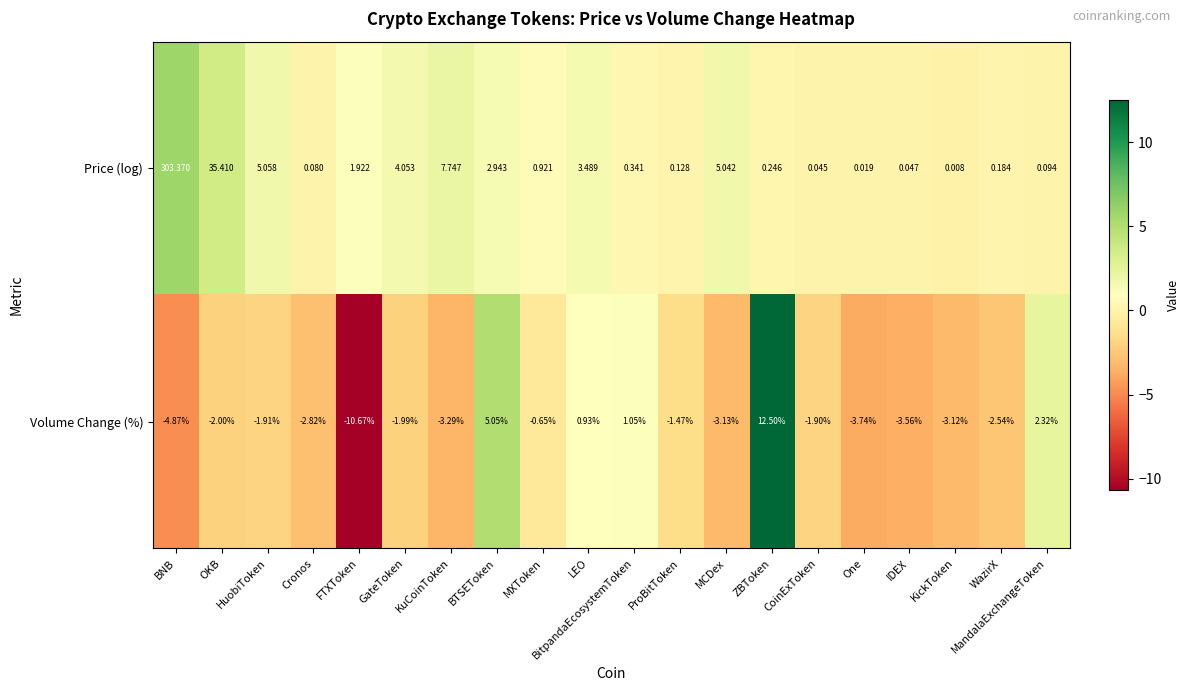

Which series changed the most between IDEX and KickToken?

Volume Change (%)